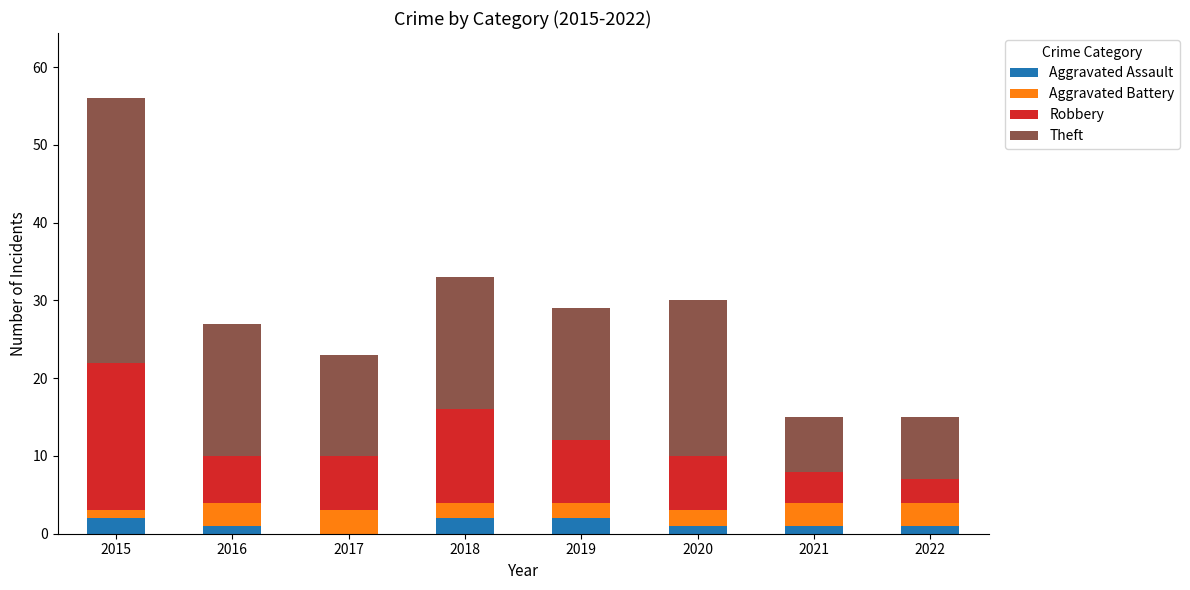

What is the sum of all Aggravated Assault values?

10